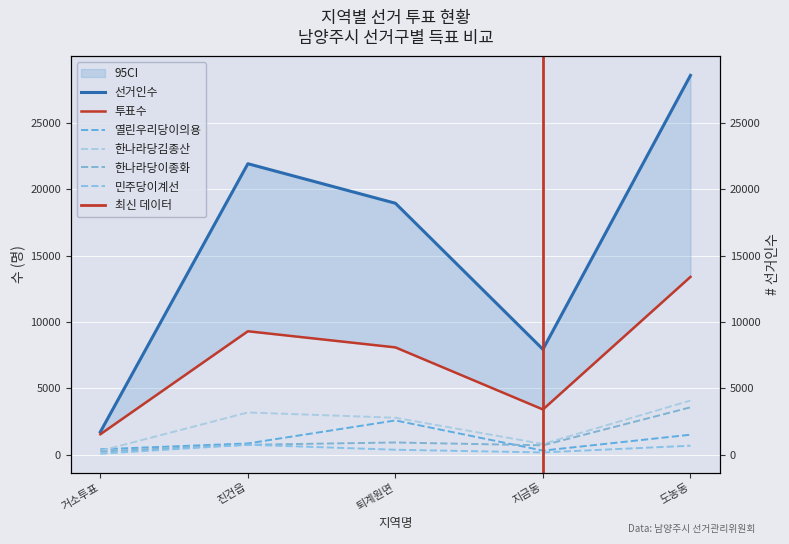

True or false: 선거인수 and 열린우리당이의용 cross at least once.

False